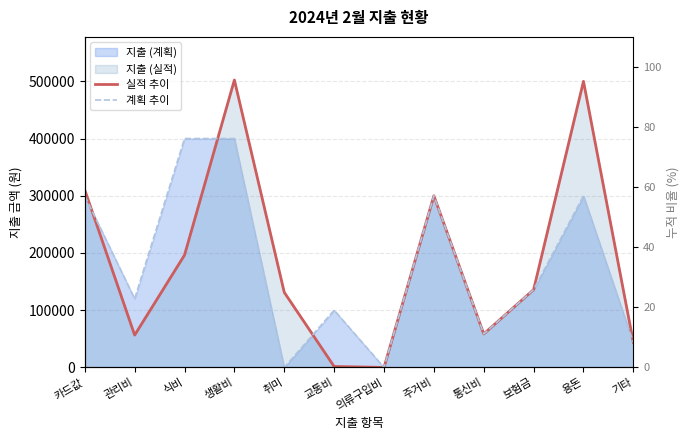

At which label is 실적 추이 closest to 251156?

주거비